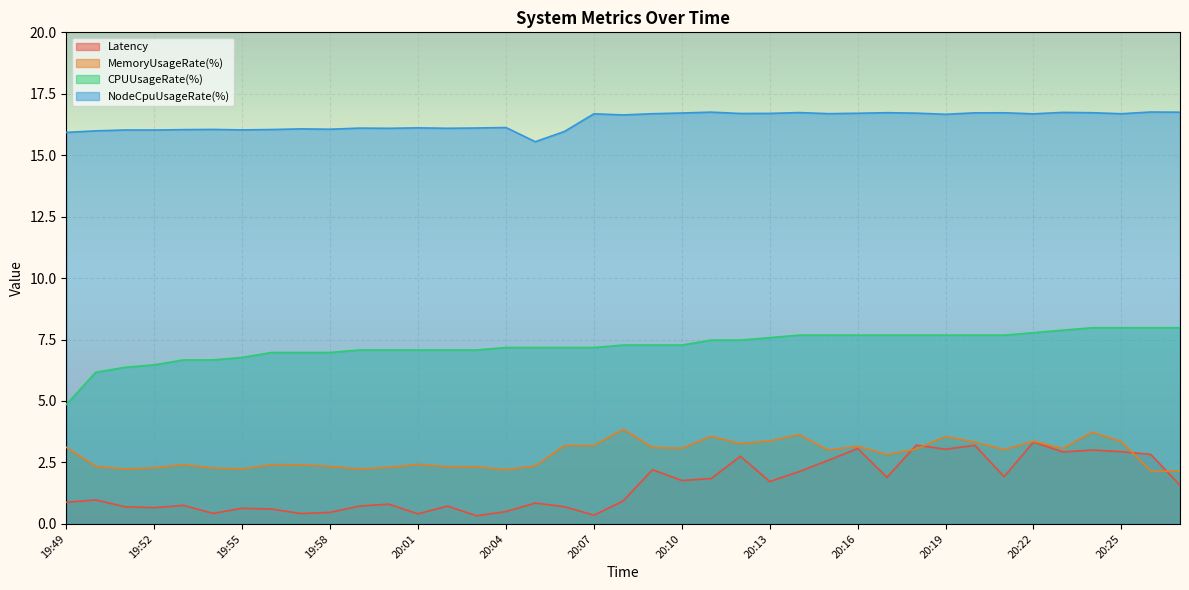

Rank the series by their maximum value, from highest to lowest.

NodeCpuUsageRate(%), CPUUsageRate(%), MemoryUsageRate(%), Latency